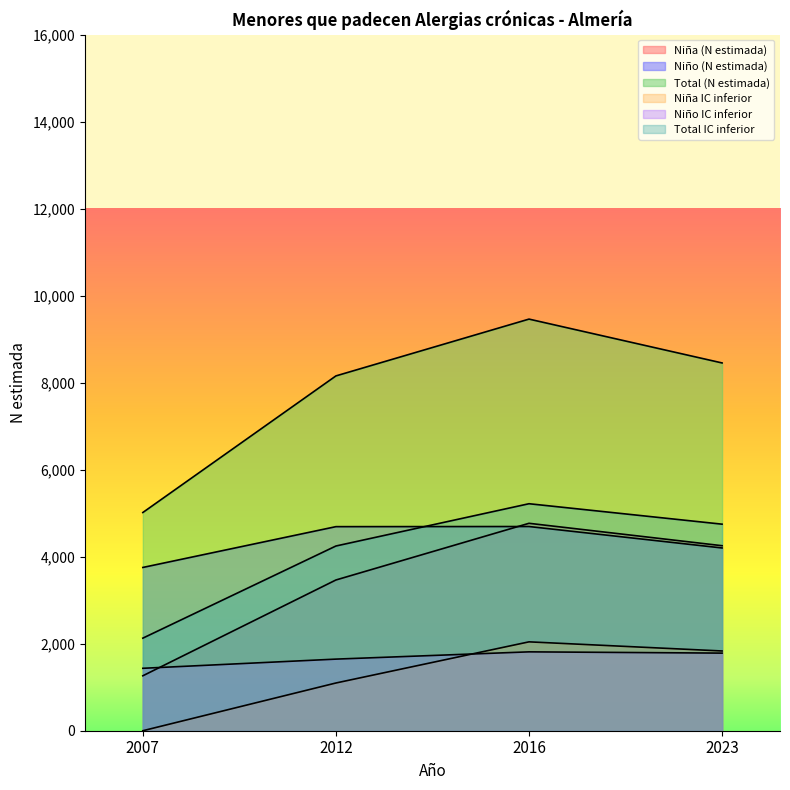

Reading left to right, extract all data points from this chart.

Niña (N estimada): 2007=1263	2012=3465	2016=4768	2023=4253
Niño (N estimada): 2007=3753	2012=4691	2016=4694	2023=4201
Total (N estimada): 2007=5016	2012=8156	2016=9462	2023=8454
Niña IC inferior: 2007=0	2012=1097	2016=2043	2023=1833
Niño IC inferior: 2007=1435	2012=1646	2016=1813	2023=1784
Total IC inferior: 2007=2128	2012=4246	2016=5218	2023=4748